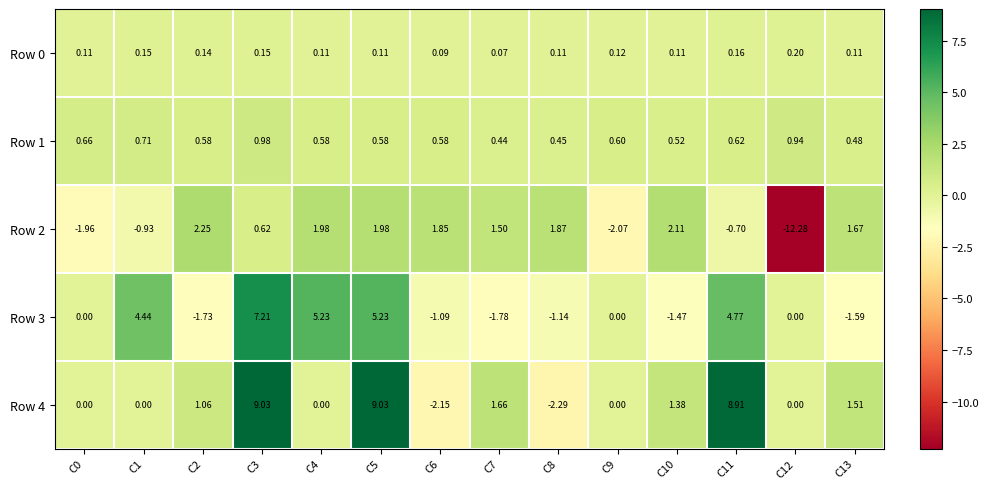

Is the value of Row 1 at C6 greater than the value of Row 4 at C12?

Yes